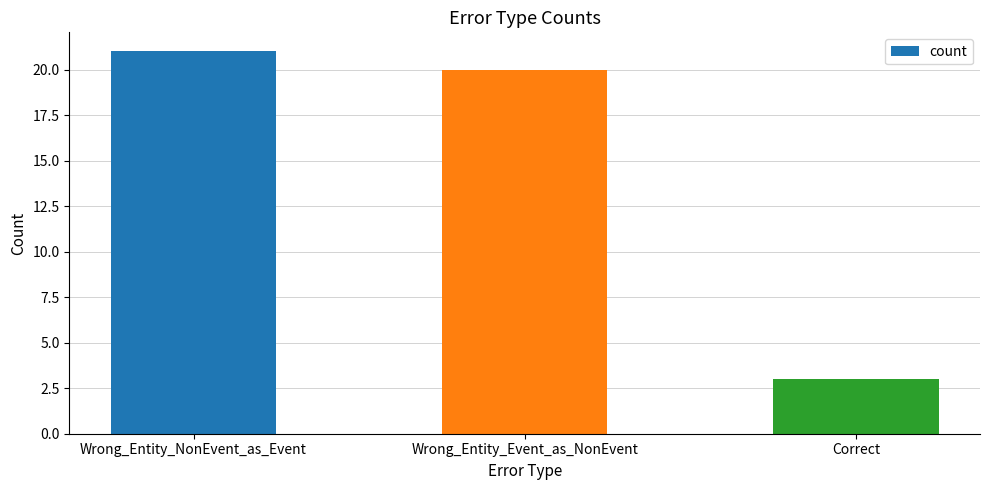

Rank the categories by value from highest to lowest.

Wrong_Entity_NonEvent_as_Event, Wrong_Entity_Event_as_NonEvent, Correct